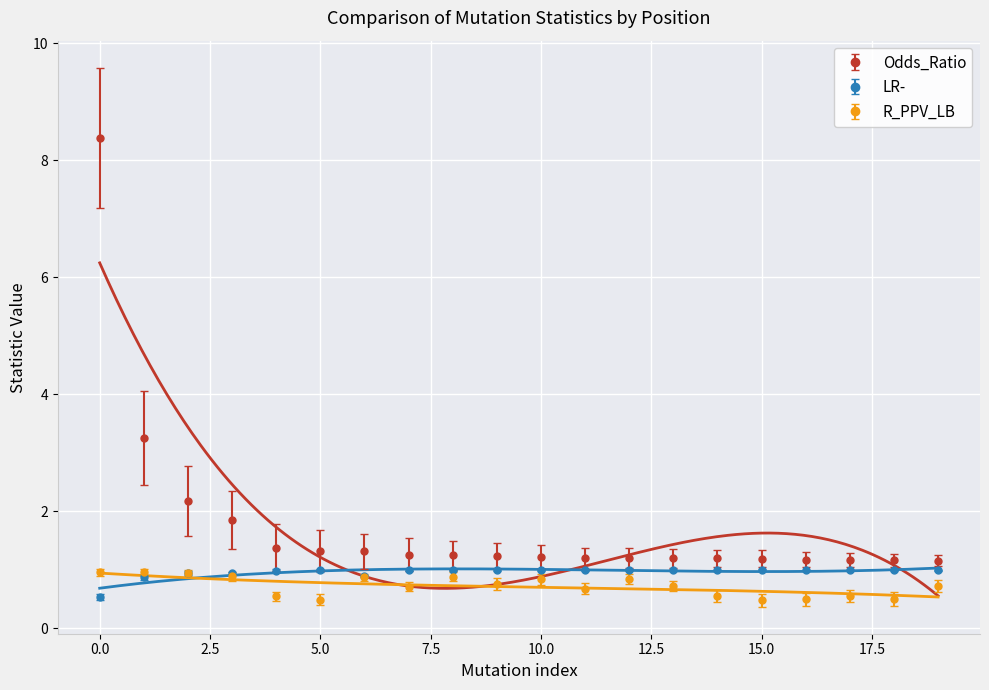

What is the highest value of the Odds_Ratio series?

8.4